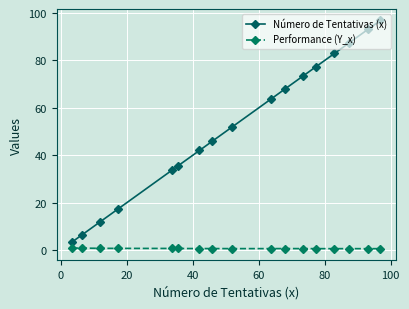

Which series has the largest total across all categories?

Número de Tentativas (x)